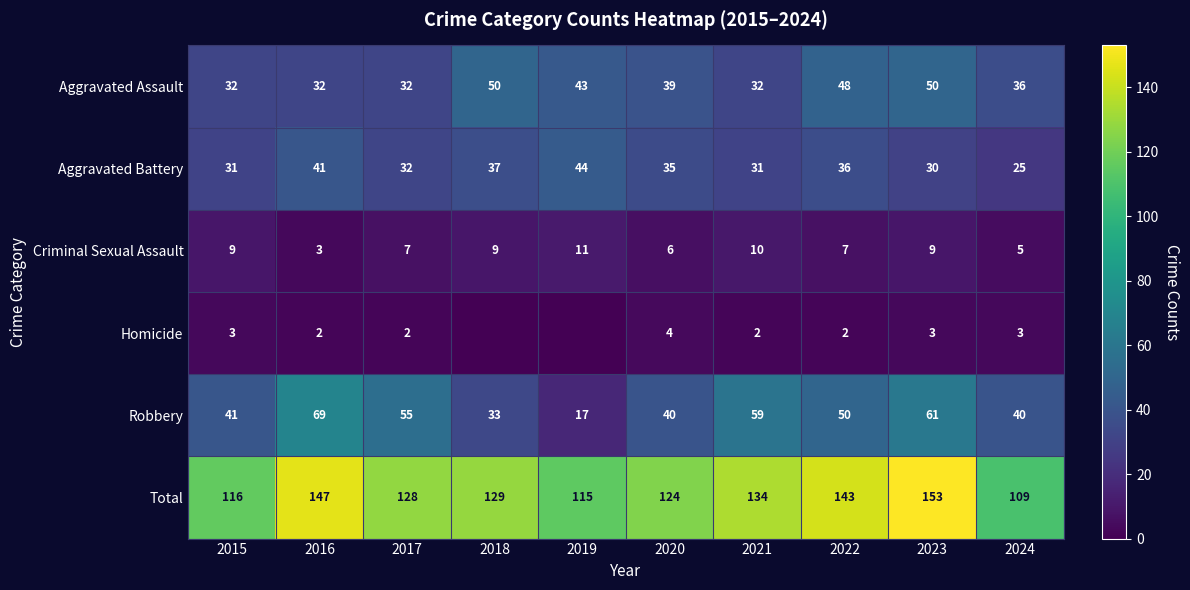

Is the value of Homicide at 2023 greater than the value of Robbery at 2018?

No